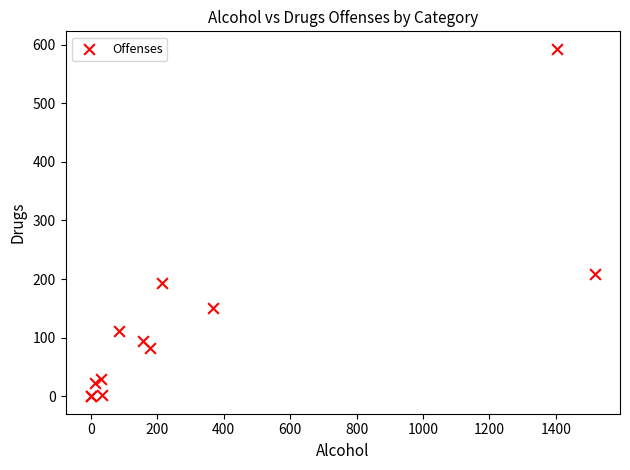

What Y value in the scatter plot is closest to 296?

208